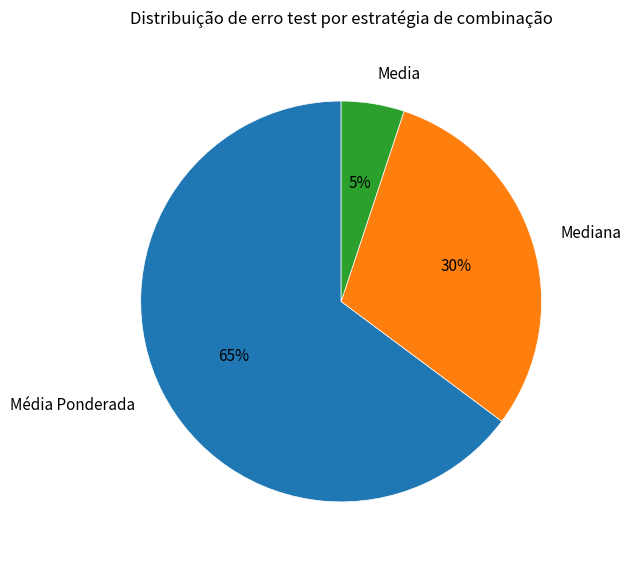

To the nearest percent, what is the combined percentage of Mediana and Média Ponderada?

95%